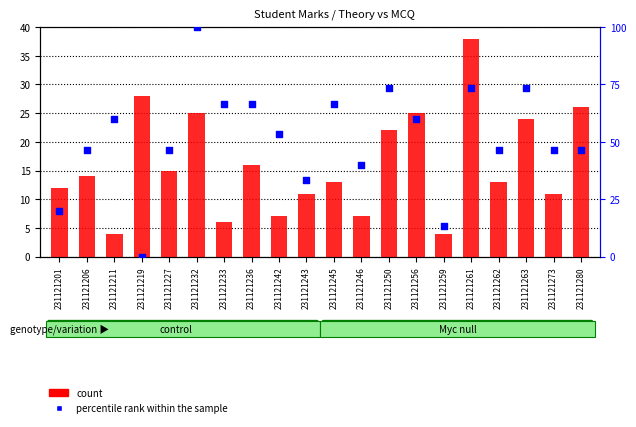

Which series reaches the maximum Y coordinate?

percentile rank within the sample